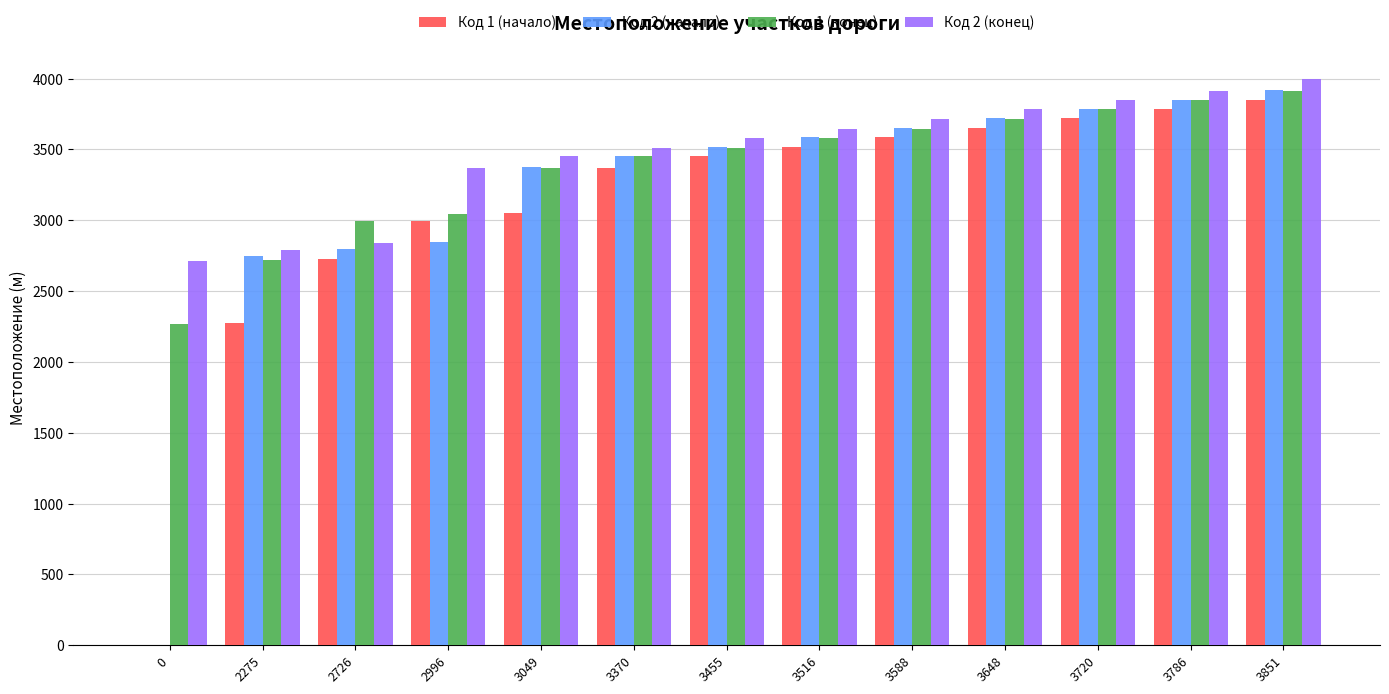

Does the chart contain stacked bars?

No